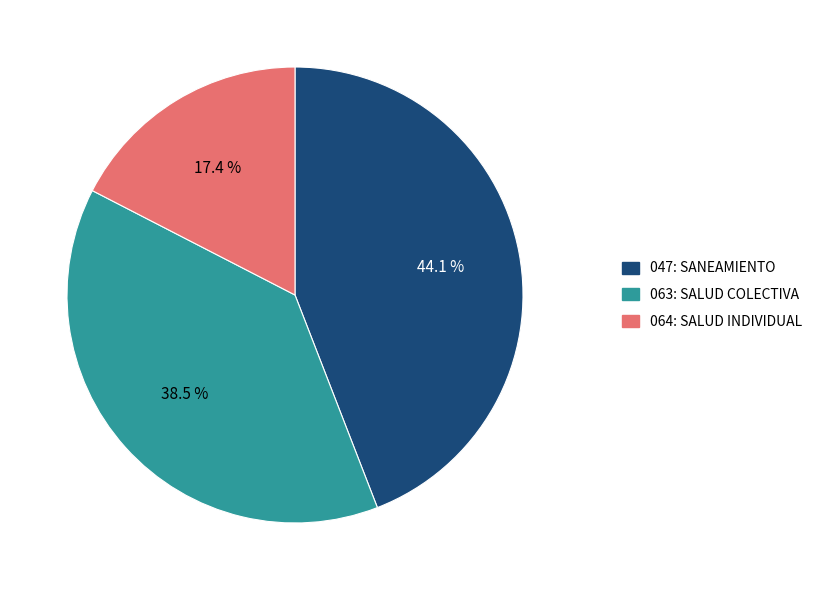

Which has a higher value, 047: SANEAMIENTO or 064: SALUD INDIVIDUAL?

047: SANEAMIENTO